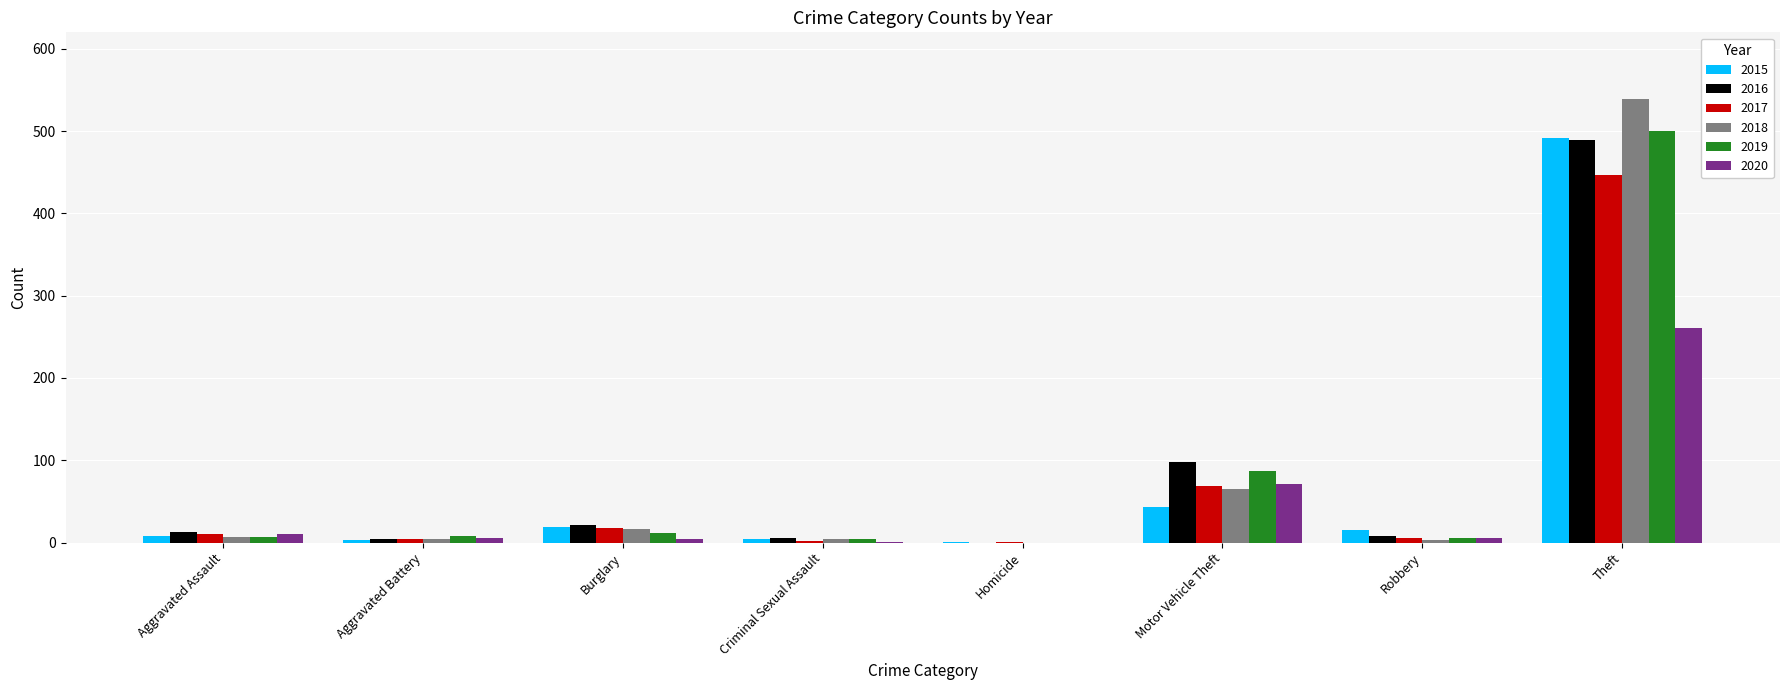

What is the sum of all 2016 values?

641